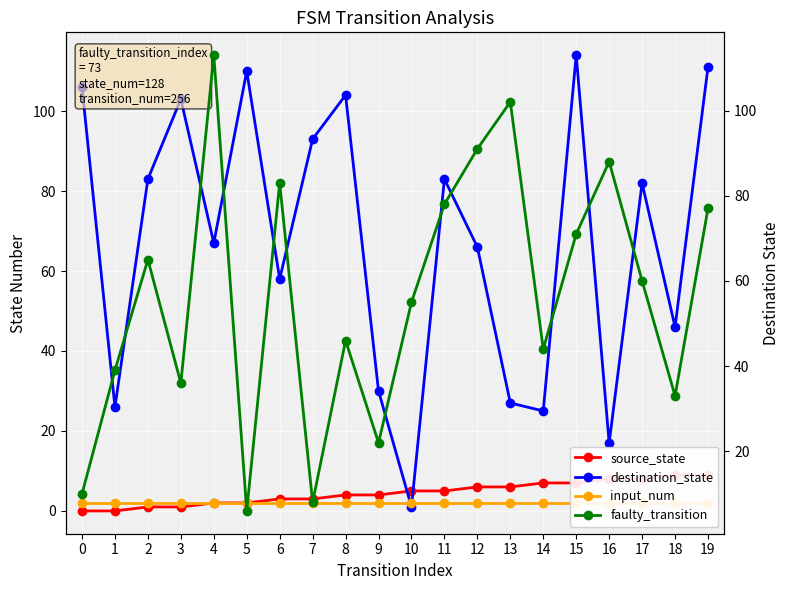

Which has a higher value, 10 or 4?

10